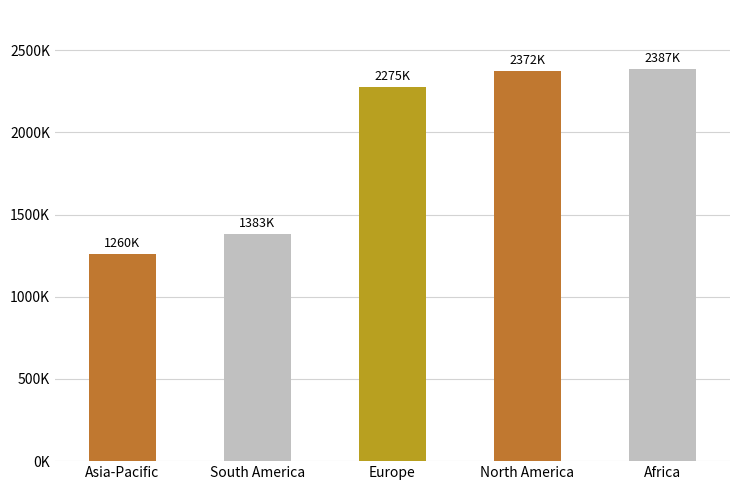

Where is the data nearest to the value 1823635?

South America